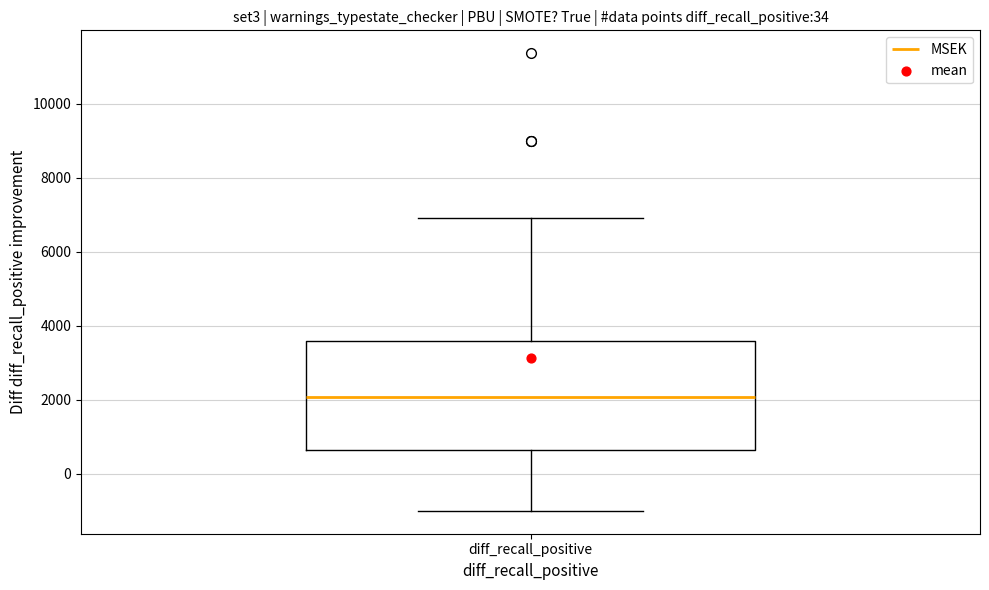

Where does the lower whisker of the box for diff_recall_positive end on the y-axis? The values are not printed on the chart, so give them approximately, as read against the axis.

-1000